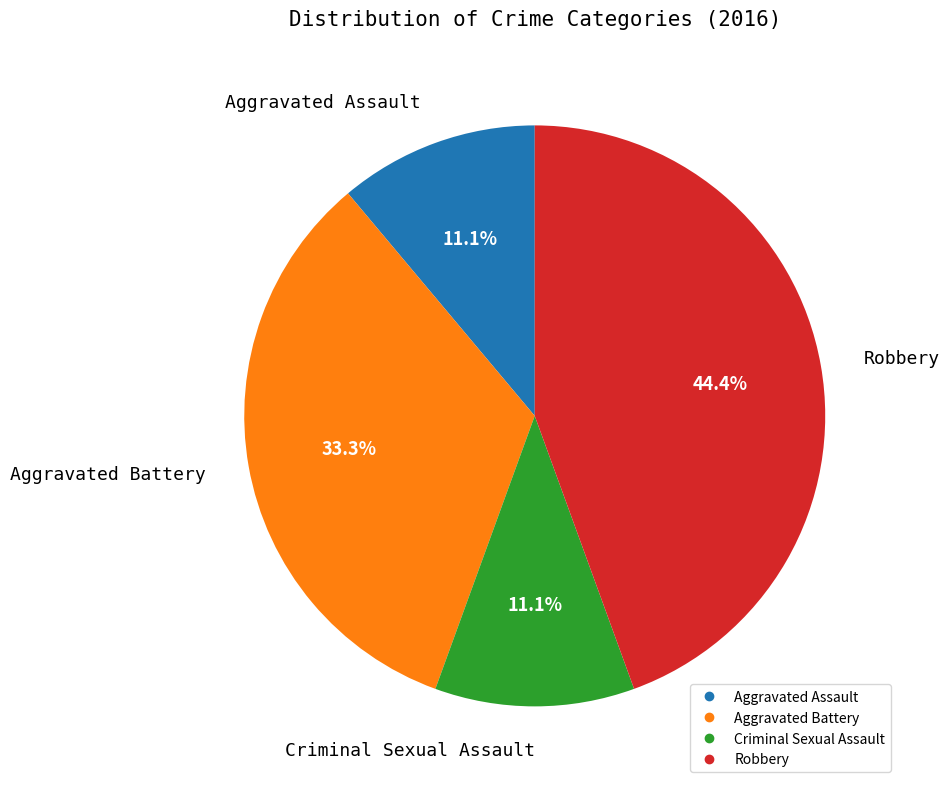

Between Aggravated Battery and Robbery, which is larger?

Robbery